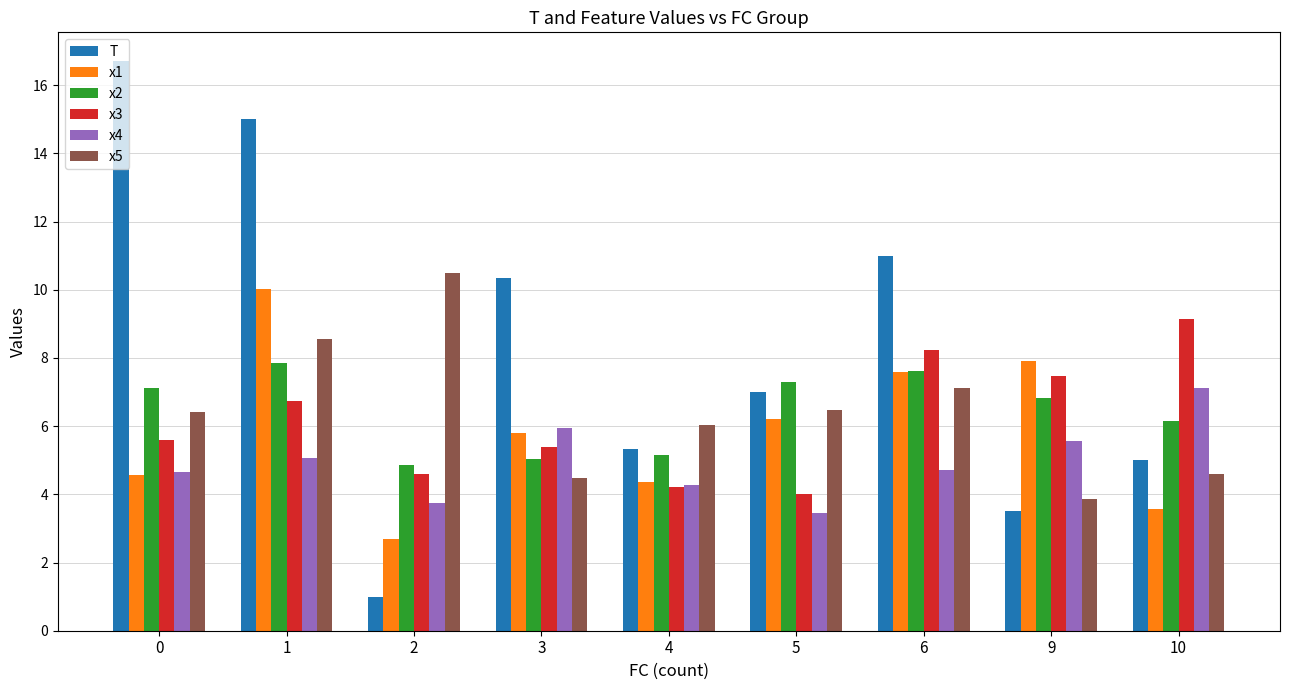

What are all the series names shown in the legend?

T, x1, x2, x3, x4, x5